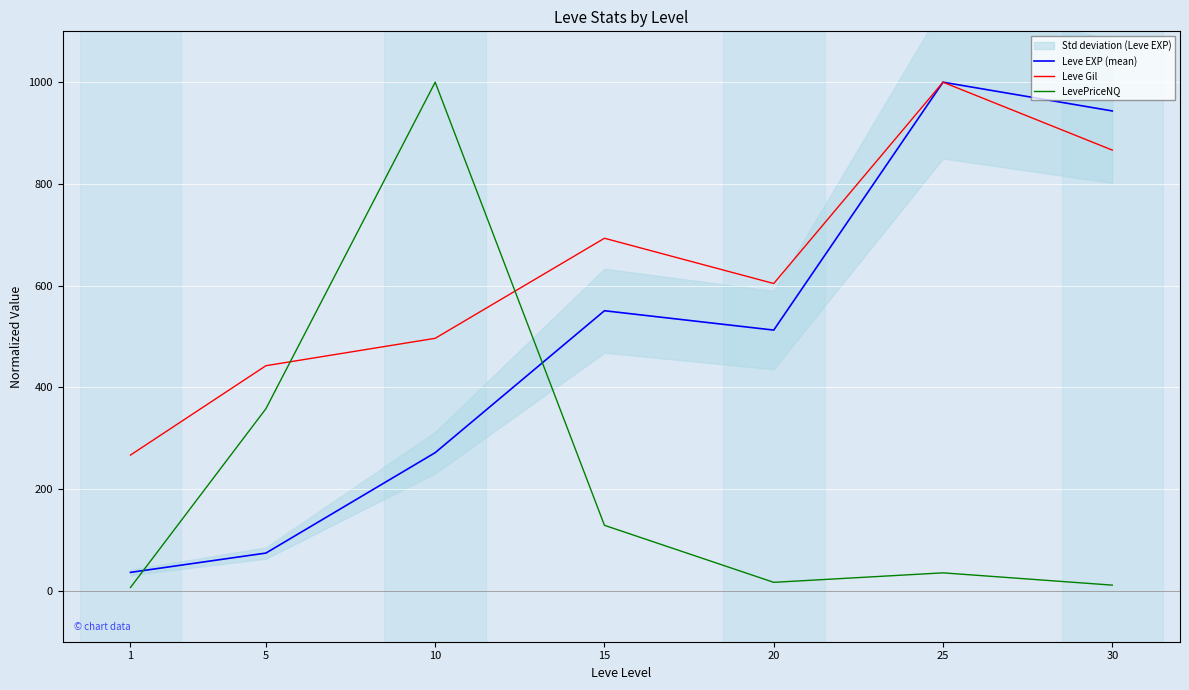

Reading right to left, list all the values displayed in this chart.

Leve EXP (mean): 30=943.5	25=1000.0	20=512.7	15=550.7	10=271.7	5=74.3	1=36.3
Leve Gil: 30=866.5	25=1000.0	20=604.2	15=693.2	10=496.5	5=442.6	1=267.0
LevePriceNQ: 30=11.3	25=35.4	20=16.8	15=128.8	10=1000.0	5=358.1	1=6.7